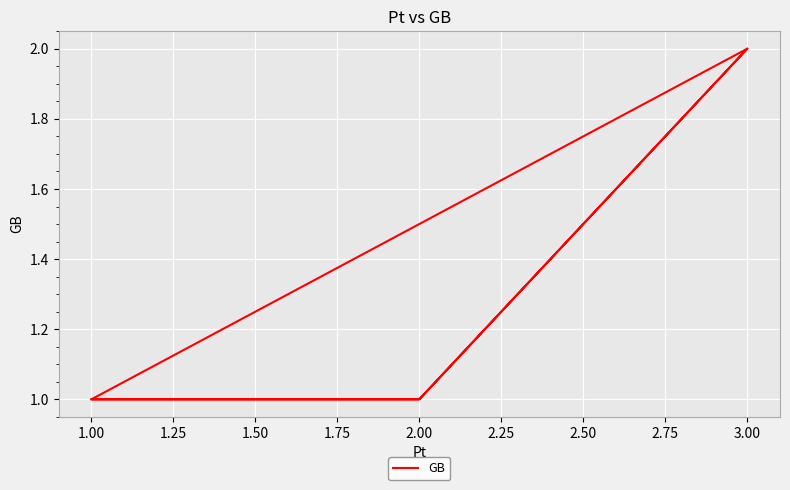

The chart shows a value of 2 at 1.00. True or false?

False